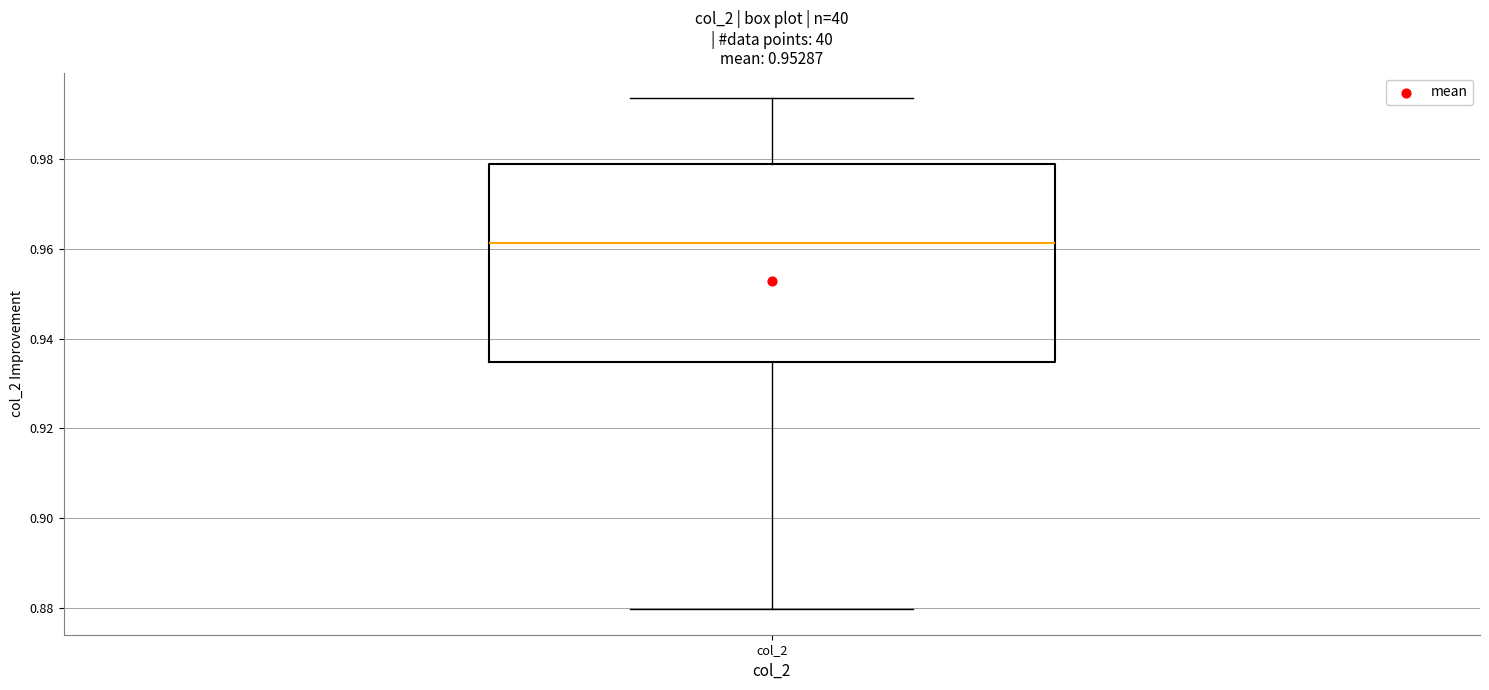

Transcribe this box plot: give where the median line is, the range the box spans, and where the two whiskers end, as read against the y-axis. The values are not printed on the chart, so give them approximately, as read against the axis.

median 0.962, box 0.934 to 0.980, whiskers 0.880 to 0.994